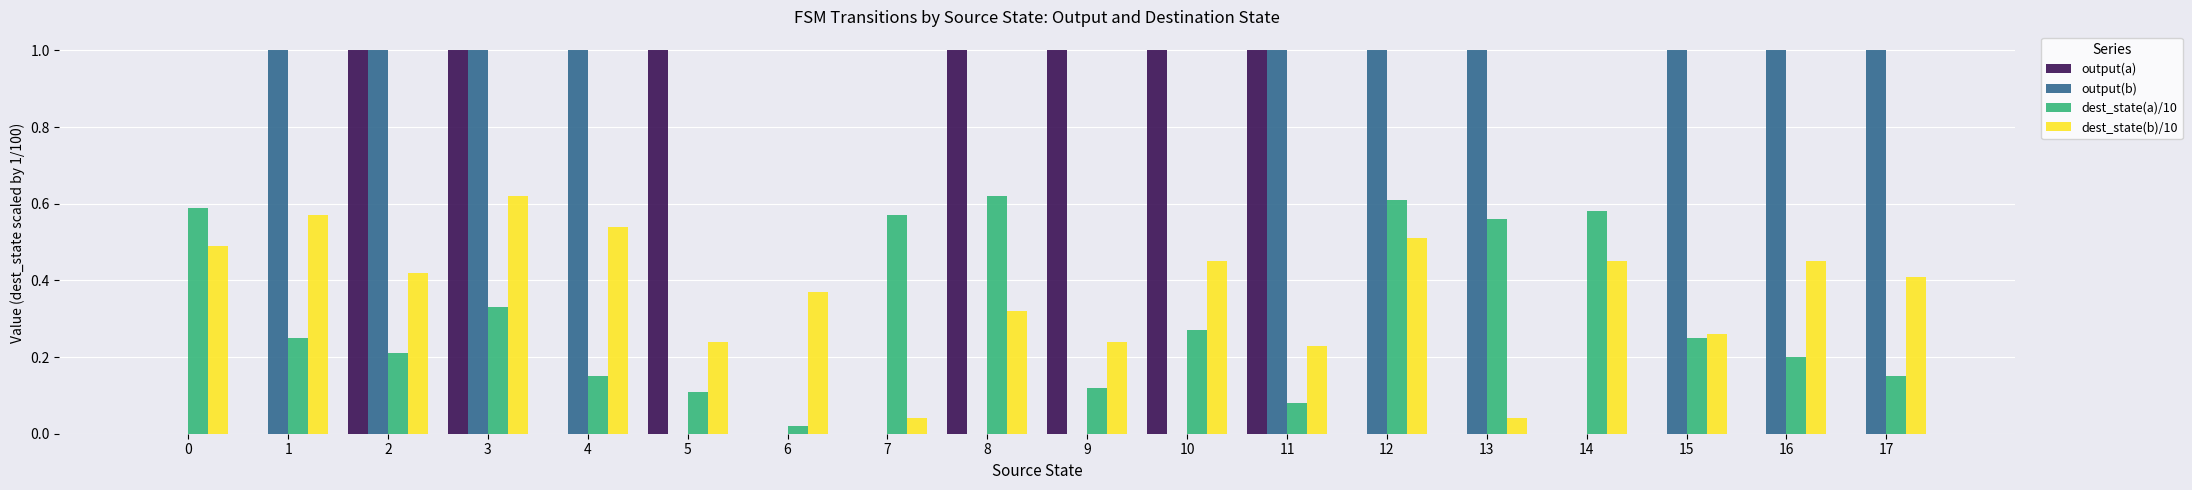

Where is dest_state(a)/10 nearest to the value 0?

6